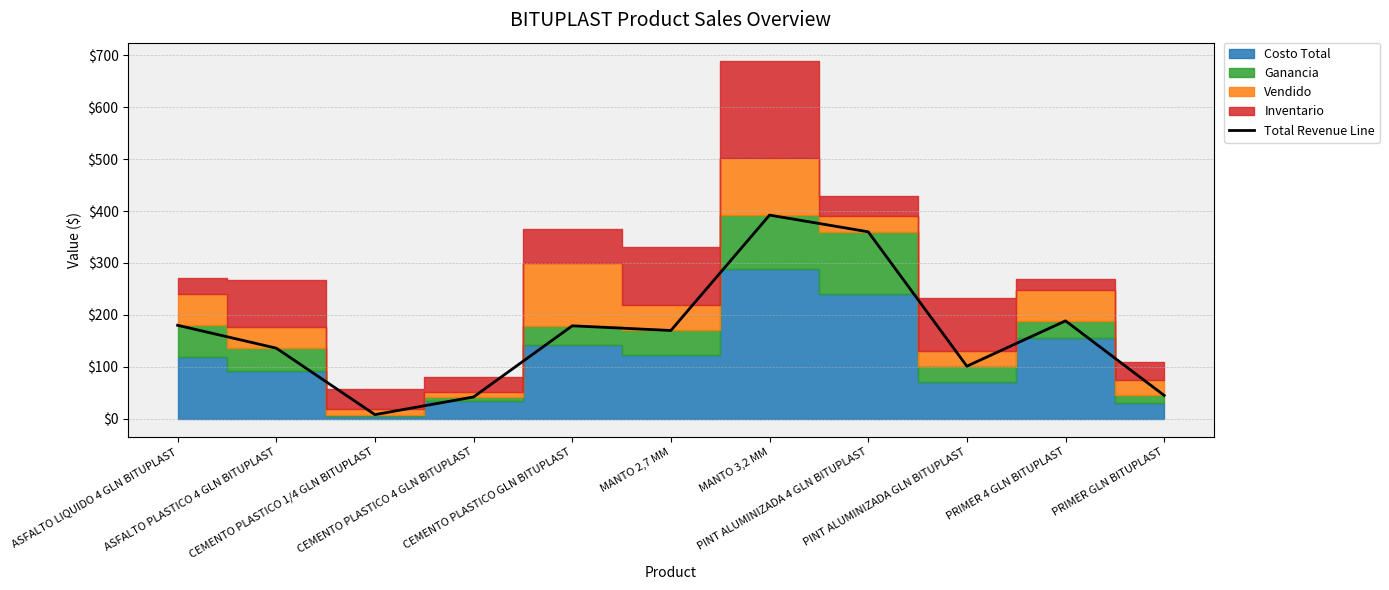

Read the value at MANTO 2,7 MM.

170.0